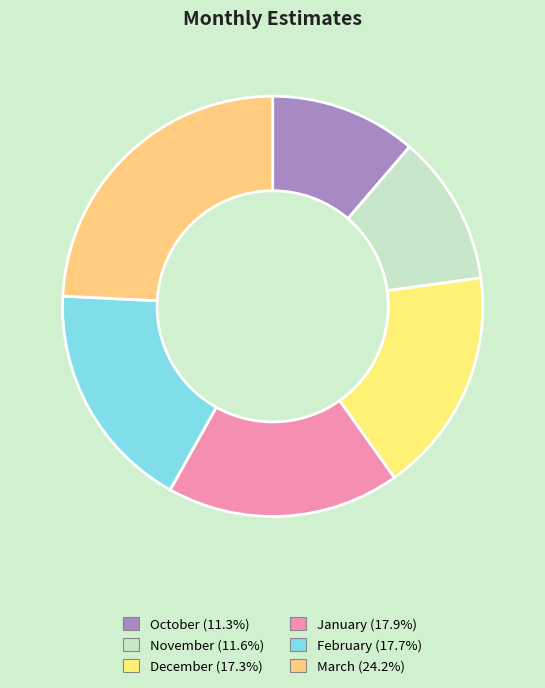

What is the smallest slice in the pie chart?

October